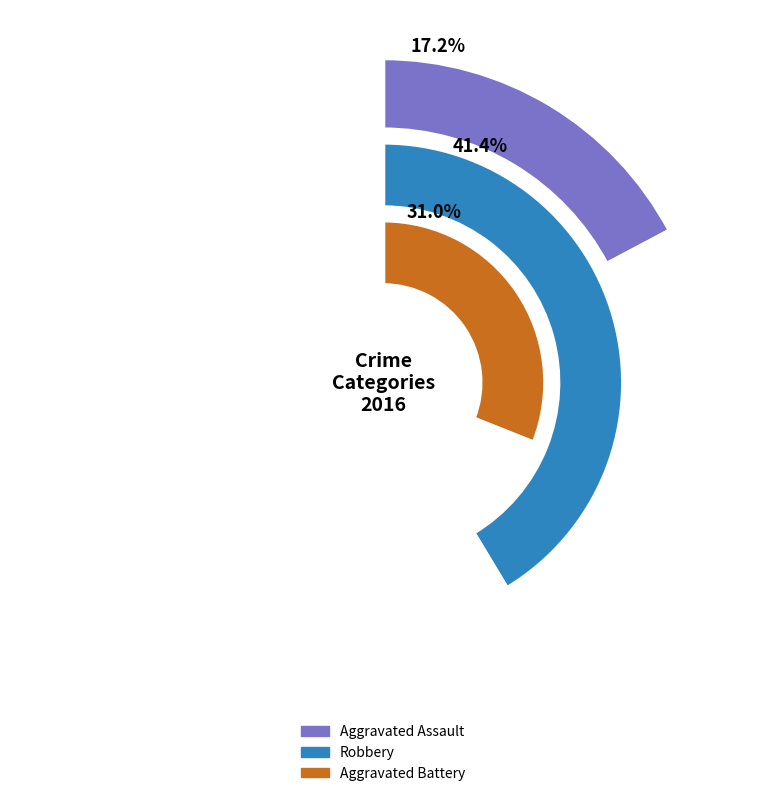

To the nearest percent, what is the difference between the values_2016 and 2 slice percentages?

10%